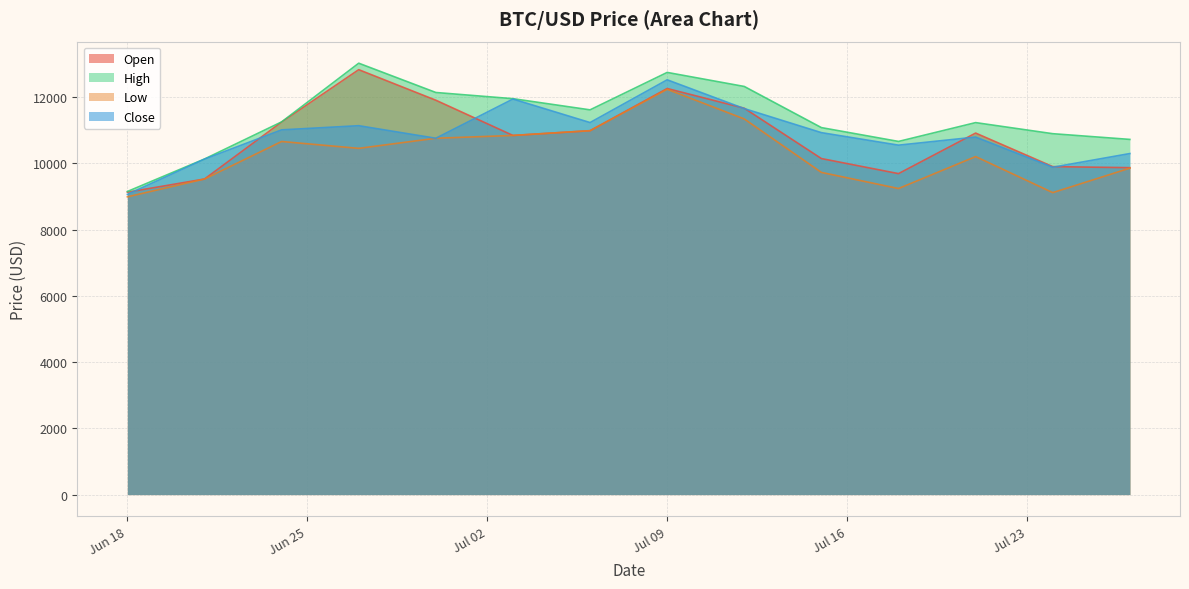

Which has a higher value, 2019-06-24 or 2019-07-06?

2019-06-24